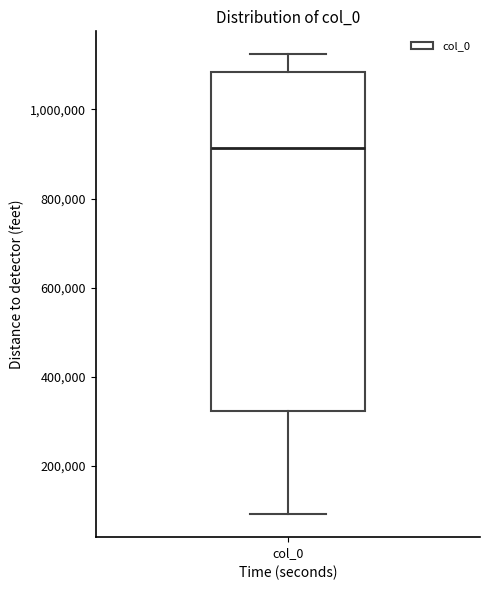

Read this box plot against the y-axis: the position of the median line, the range covered by the box, and the ends of both whiskers. The values are not printed on the chart, so give them approximately, as read against the axis.

median 920000, box 320000 to 1080000, whiskers 100000 to 1120000